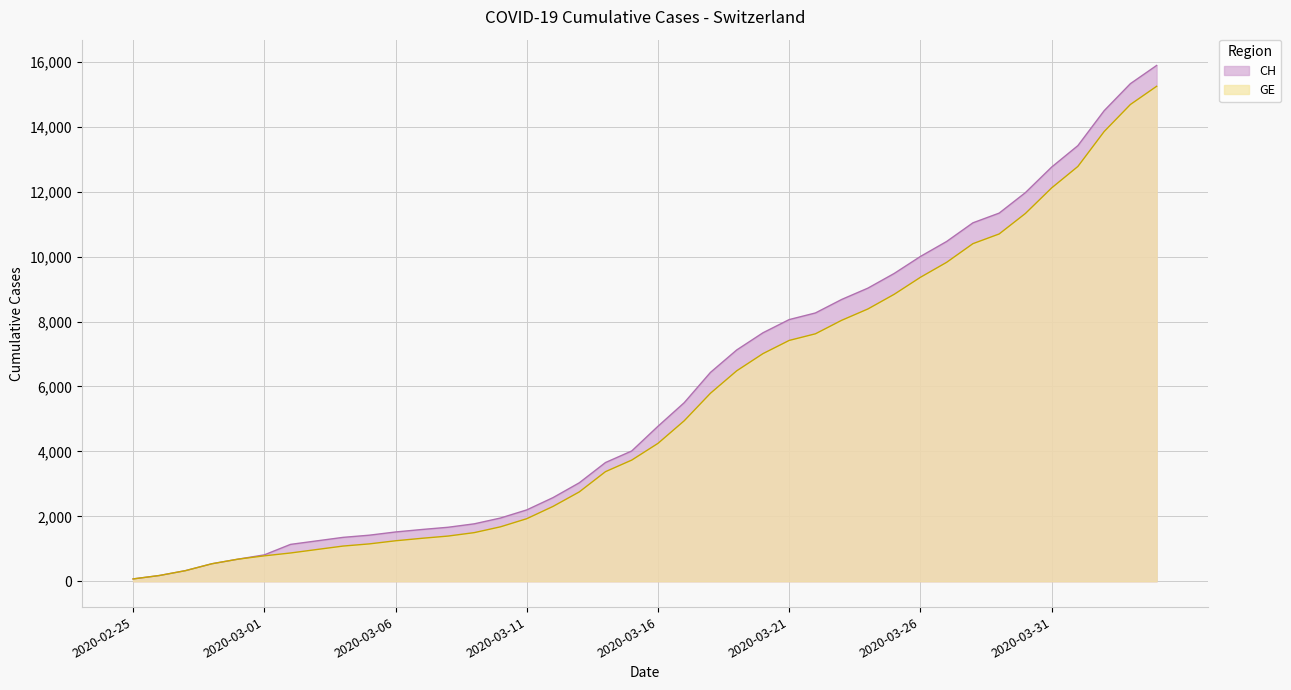

What is the difference between the maximum and second lowest values in the GE series?

15068